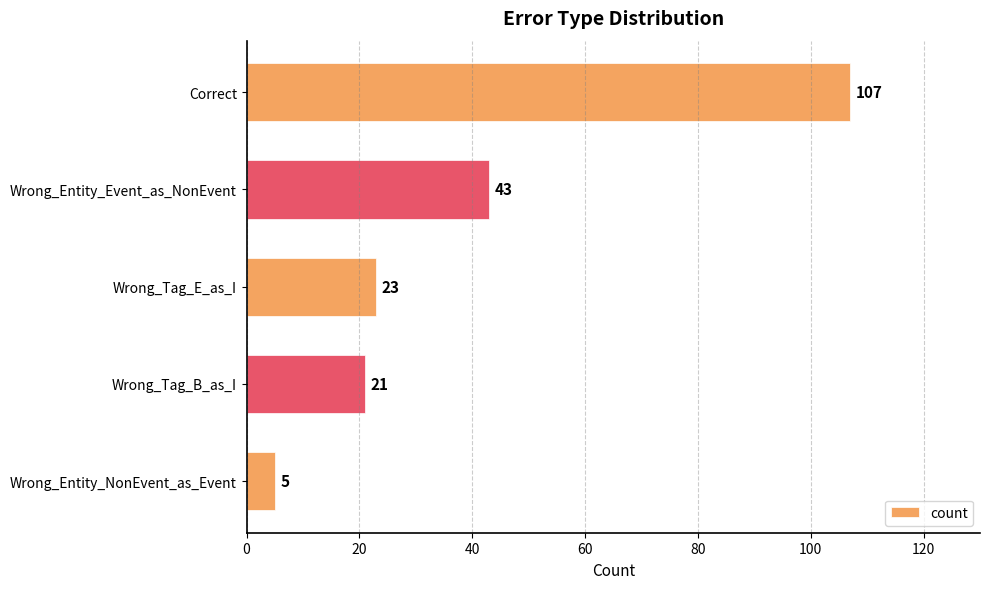

List the labels in order of value, smallest first.

Wrong_Entity_NonEvent_as_Event, Wrong_Tag_B_as_I, Wrong_Tag_E_as_I, Wrong_Entity_Event_as_NonEvent, Correct